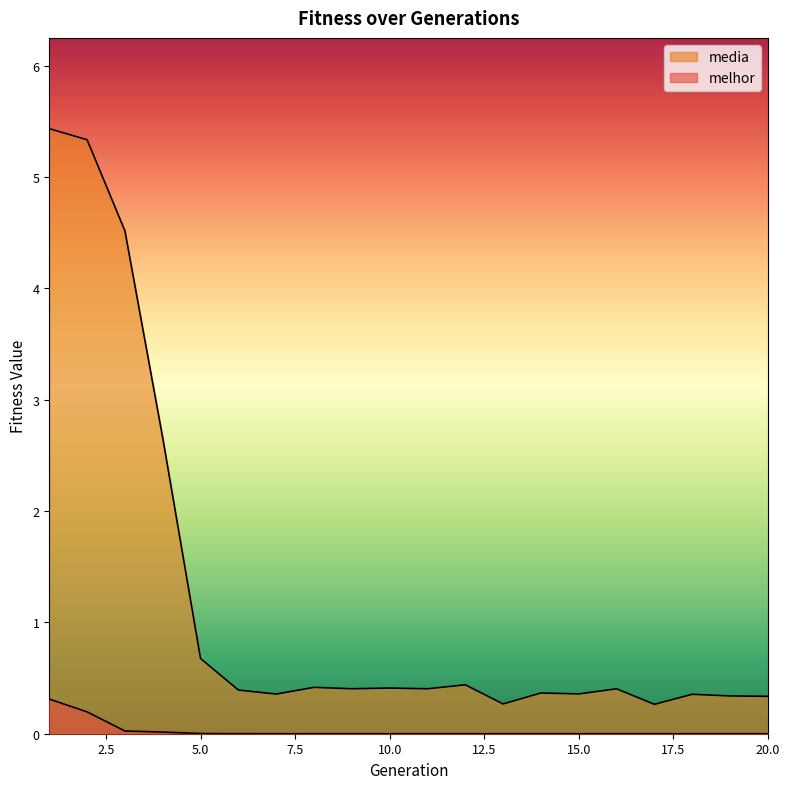

True or false: melhor has more than 2 interior local peaks.

False